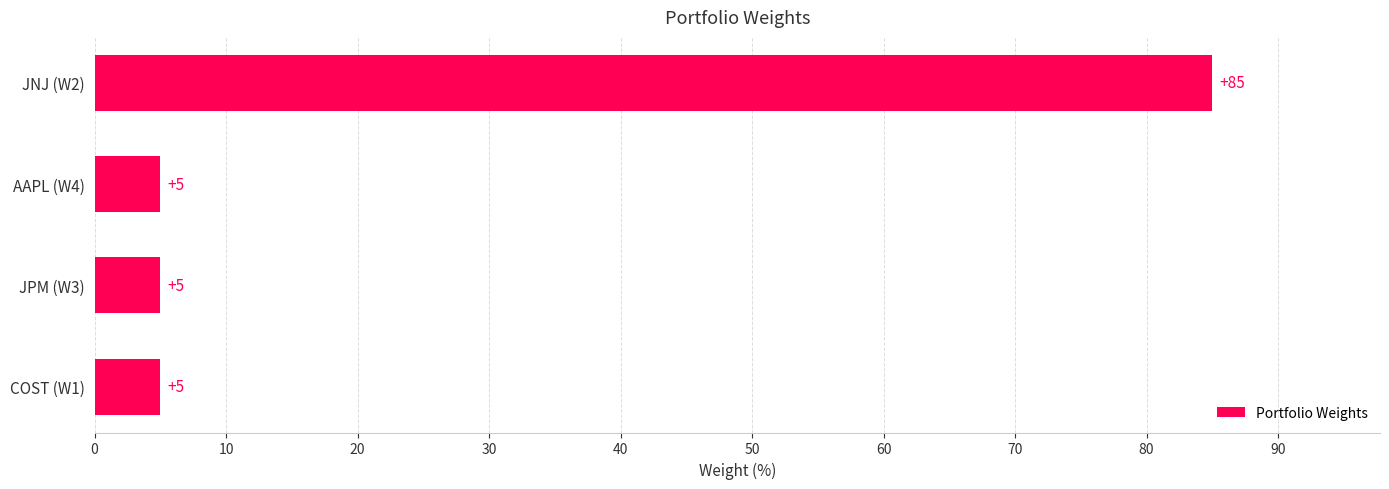

What is the smallest value displayed?

5